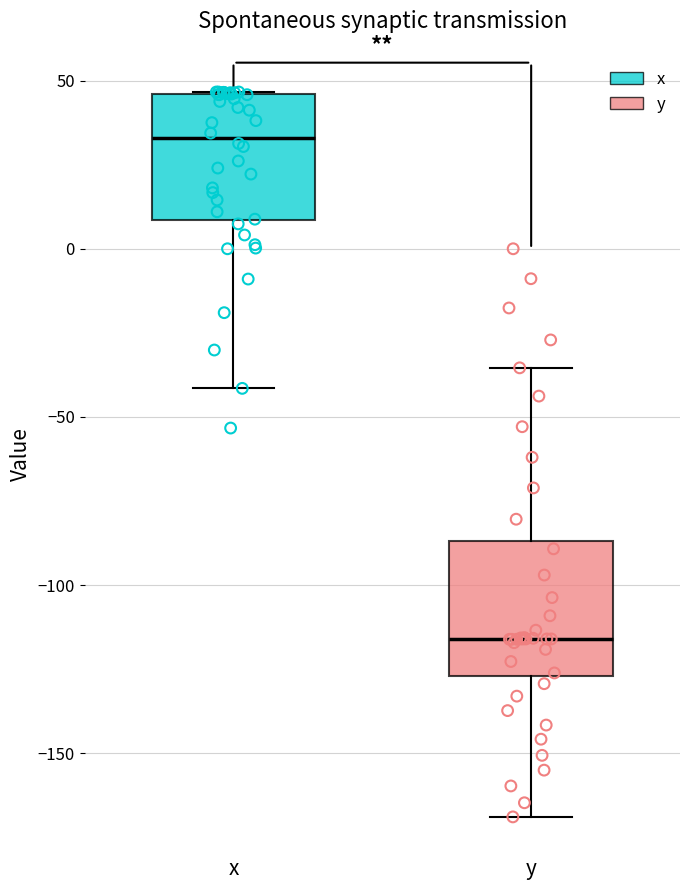

Reading left to right, transcribe this box plot: for each box, give where its median line is, the range the box spans, and where its two whiskers end, as read against the y-axis. The values are not printed on the chart, so give them approximately, as read against the axis.

x: median 35, box 10 to 45, whiskers -40 to 45
y: median -115, box -125 to -85, whiskers -170 to -35